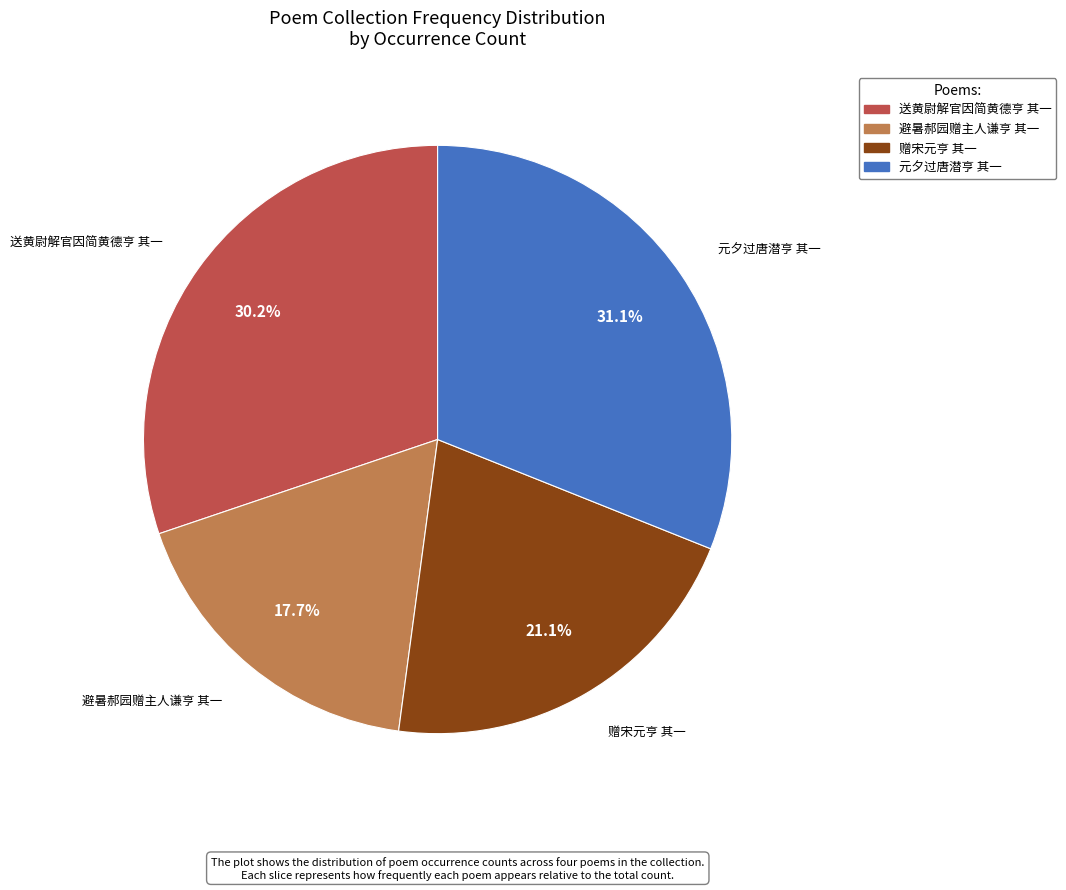

What is the smallest slice in the pie chart?

避暑郝园赠主人谦亨 其一